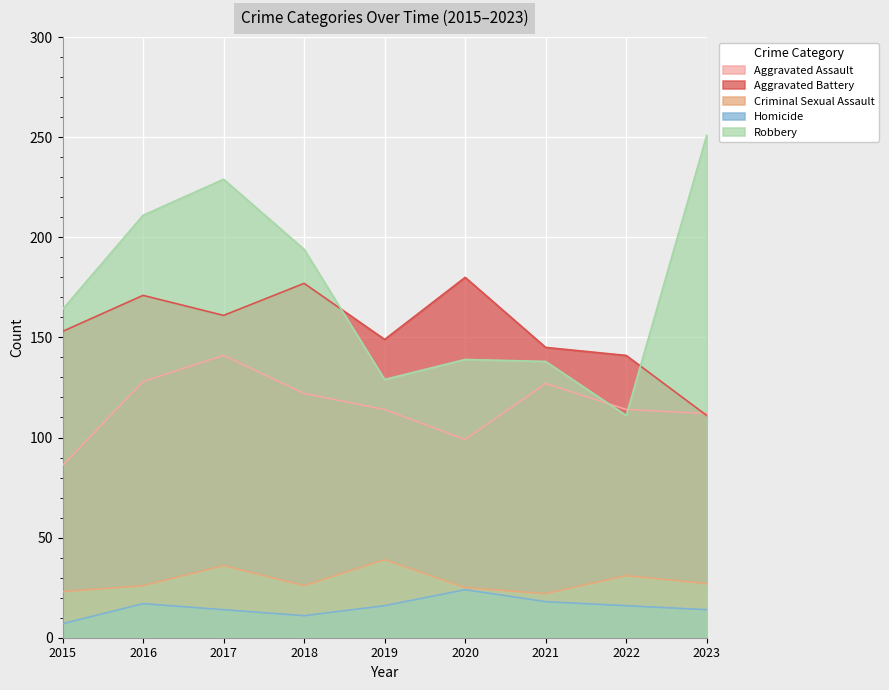

Which series changed the most between 2015 and 2023?

Robbery